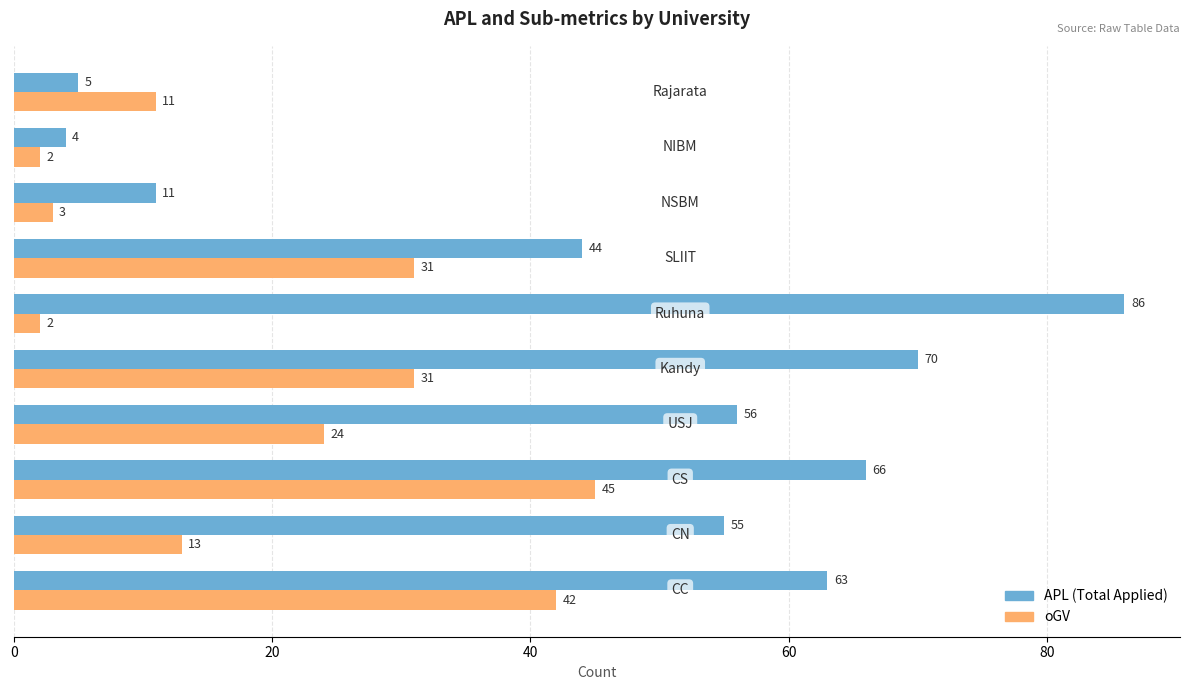

Rank the series by their maximum value, from lowest to highest.

oGV, APL (Total Applied)